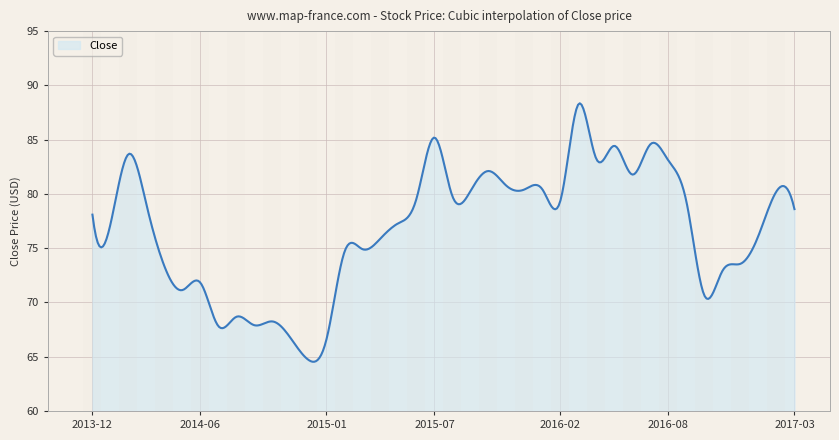

True or false: there are more than 2 points higher than both neighbors.

True